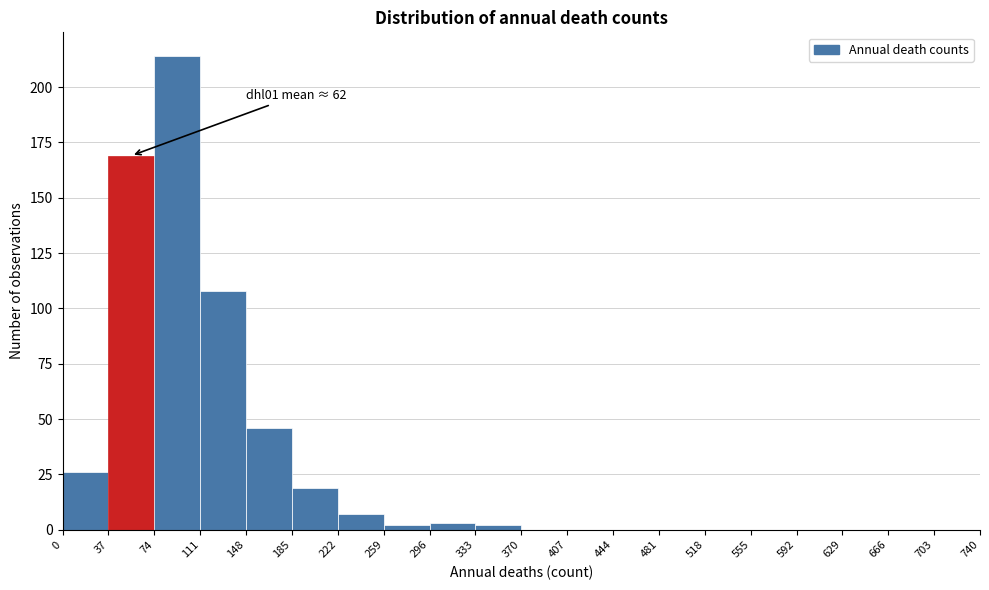

Over which range of the x-axis is the bar tallest?

74 to 111